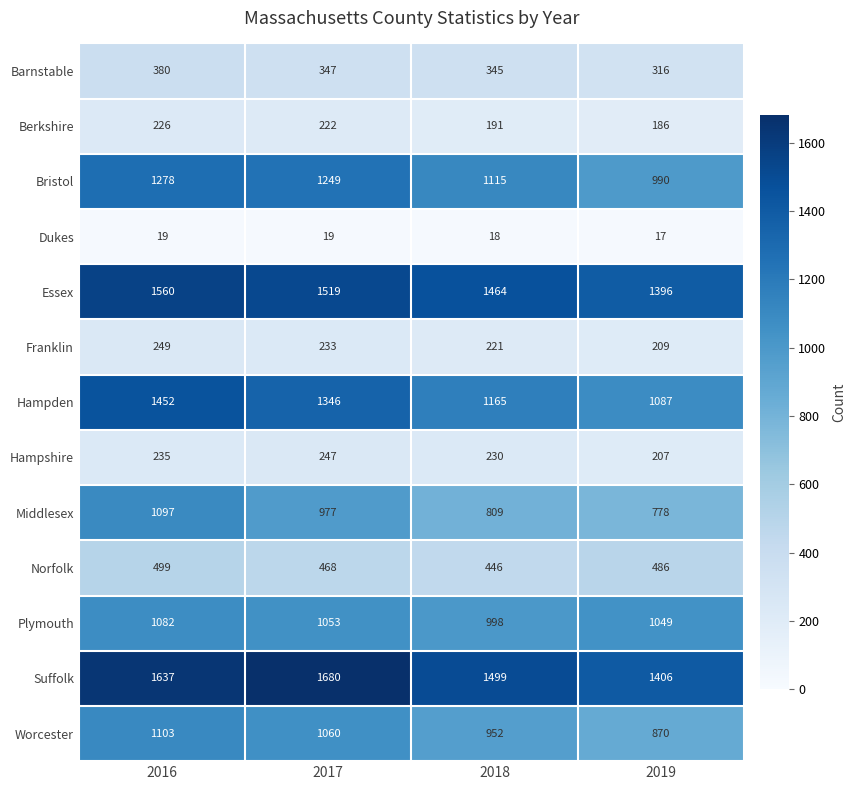

How many Hampshire values are between 230 and 247?

3